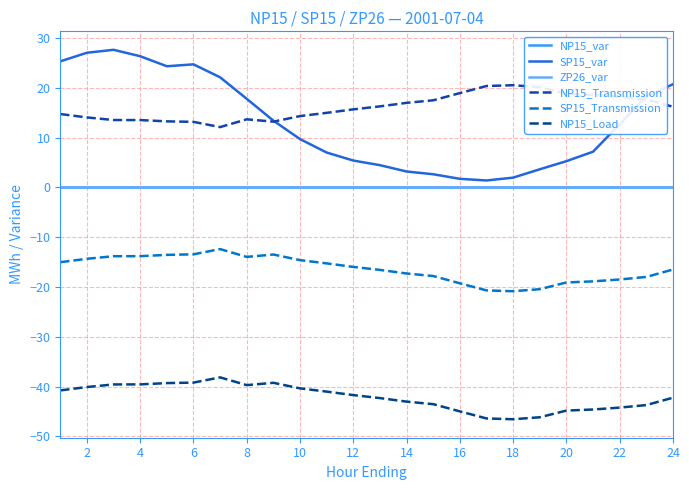

Is this an area chart (filled region under the line)?

No